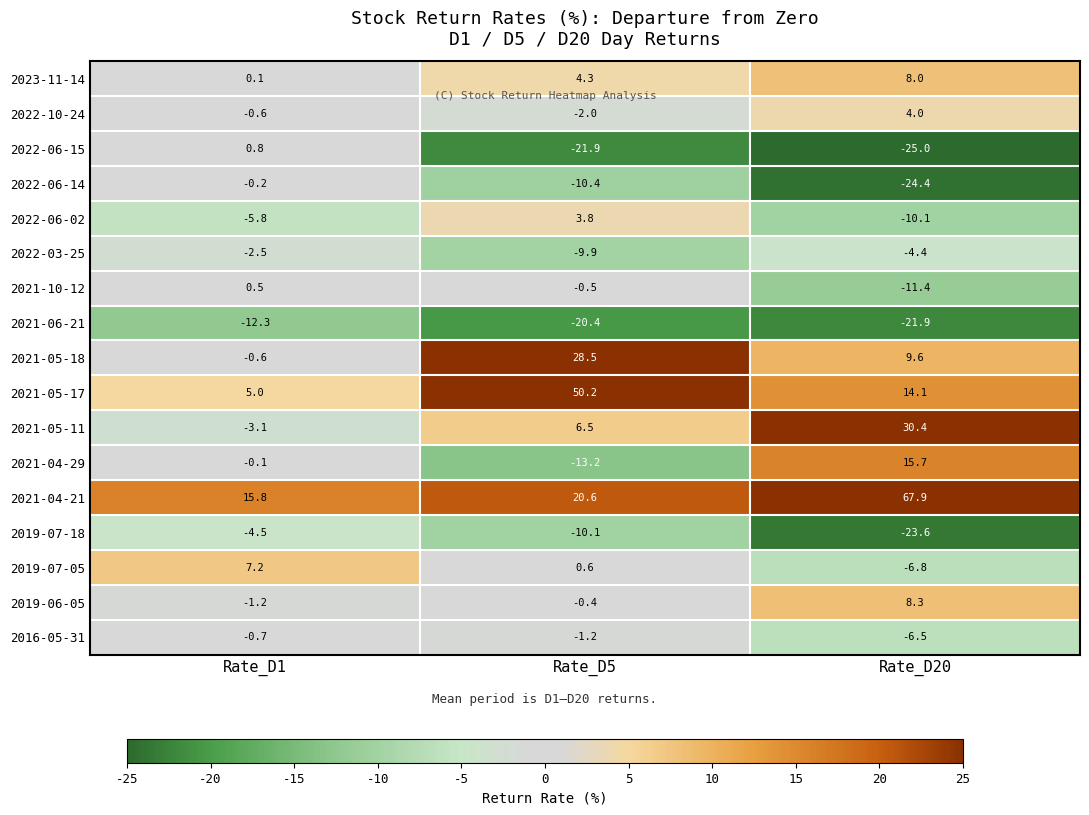

Rank the series at Rate_D5 from lowest to highest value.

2022-06-15, 2021-06-21, 2021-04-29, 2022-06-14, 2019-07-18, 2022-03-25, 2022-10-24, 2016-05-31, 2021-10-12, 2019-06-05, 2019-07-05, 2022-06-02, 2023-11-14, 2021-05-11, 2021-04-21, 2021-05-18, 2021-05-17